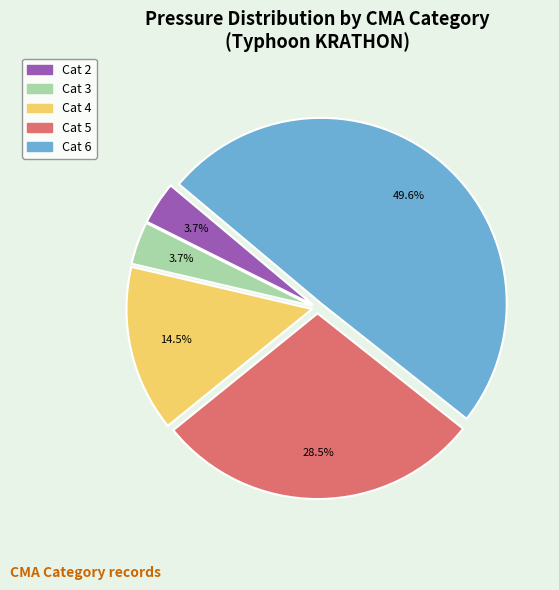

Is Cat 2 the majority of the pie?

No